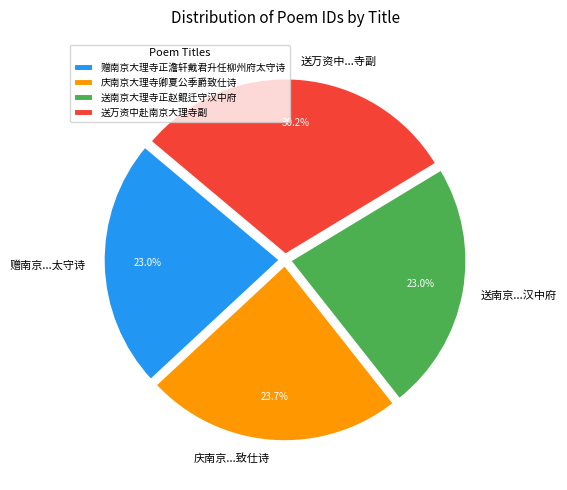

Is there any slice that represents more than half of the pie?

No